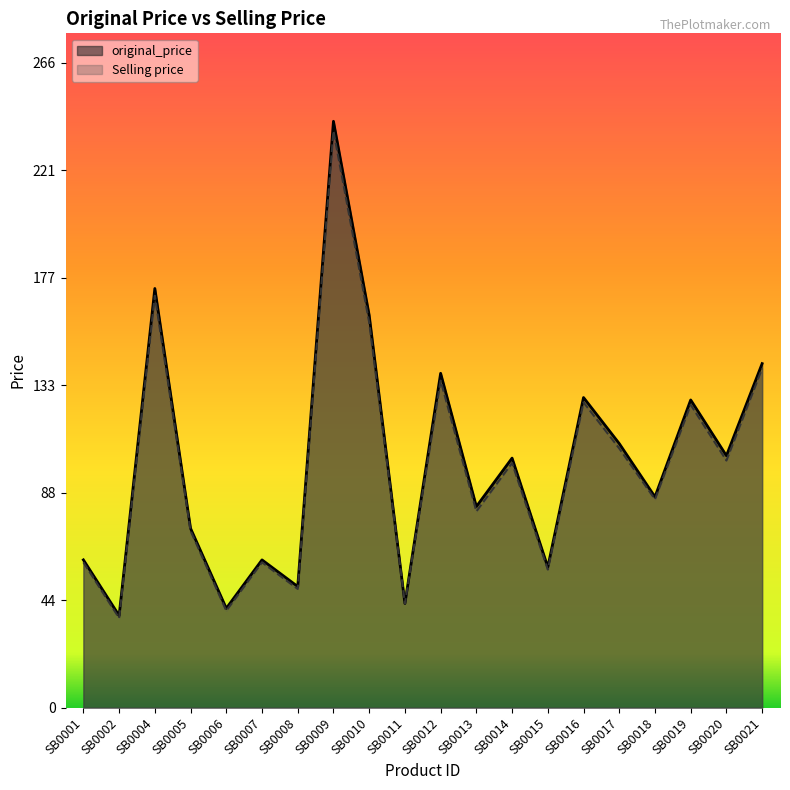

Between SB0002 and SB0006, which series saw the biggest shift?

Selling price